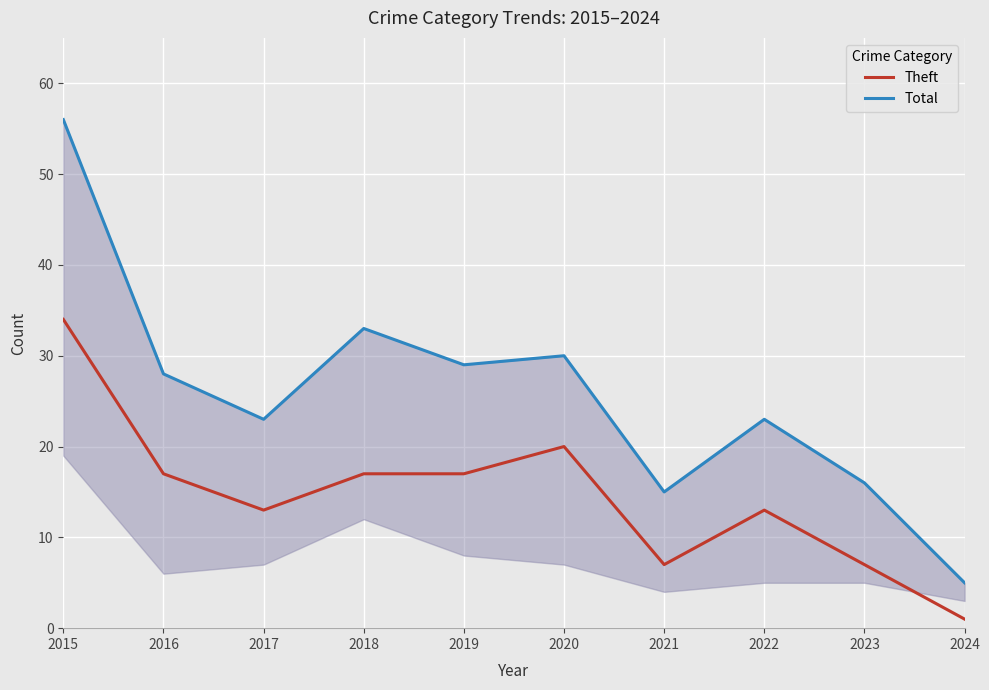

What is the sum of all Theft values?

146